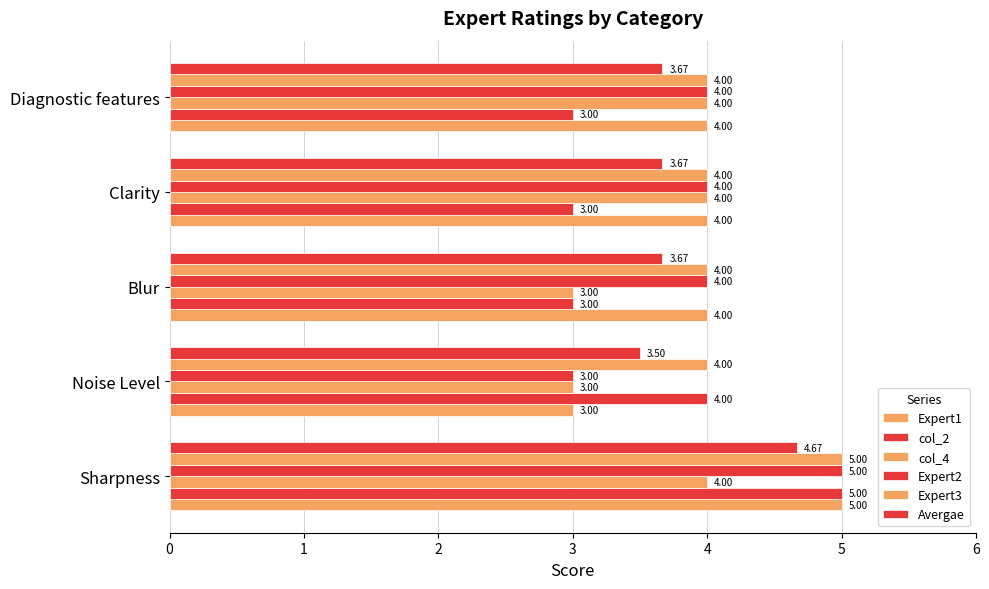

How many data points in Expert2 are less than 4?

1